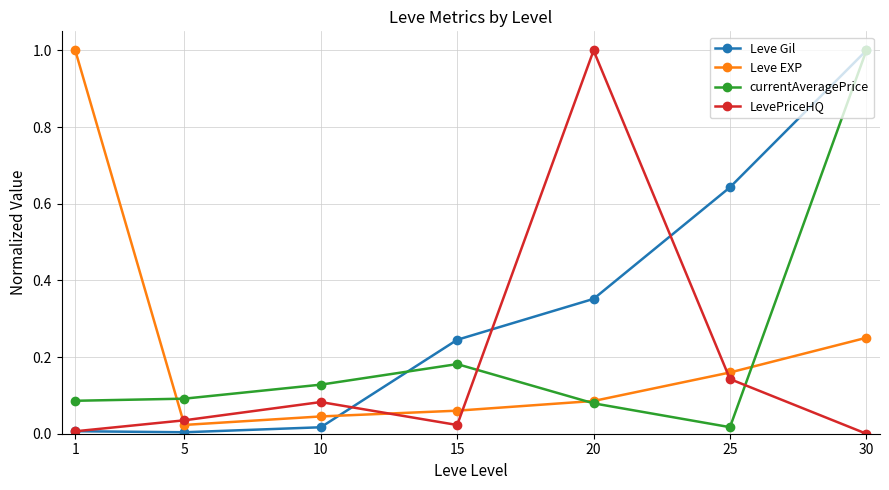

How many lines are shown in the chart?

4